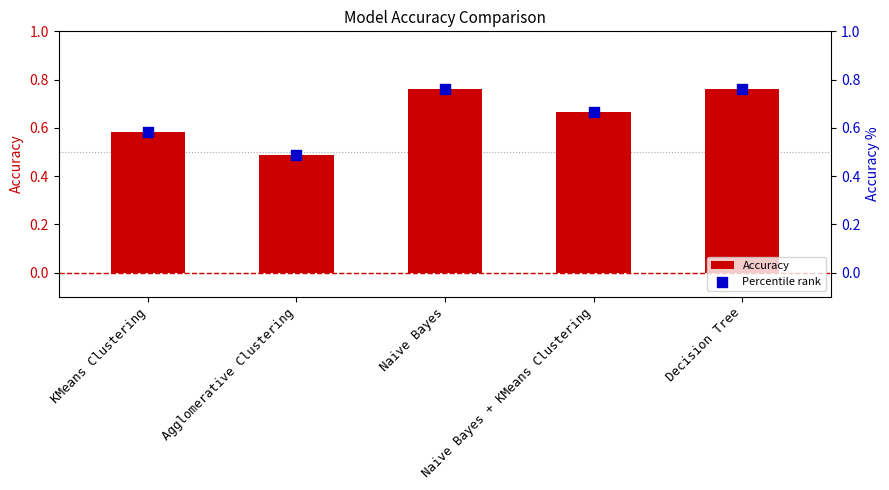

Which series contains the lowest Y value?

Accuracy